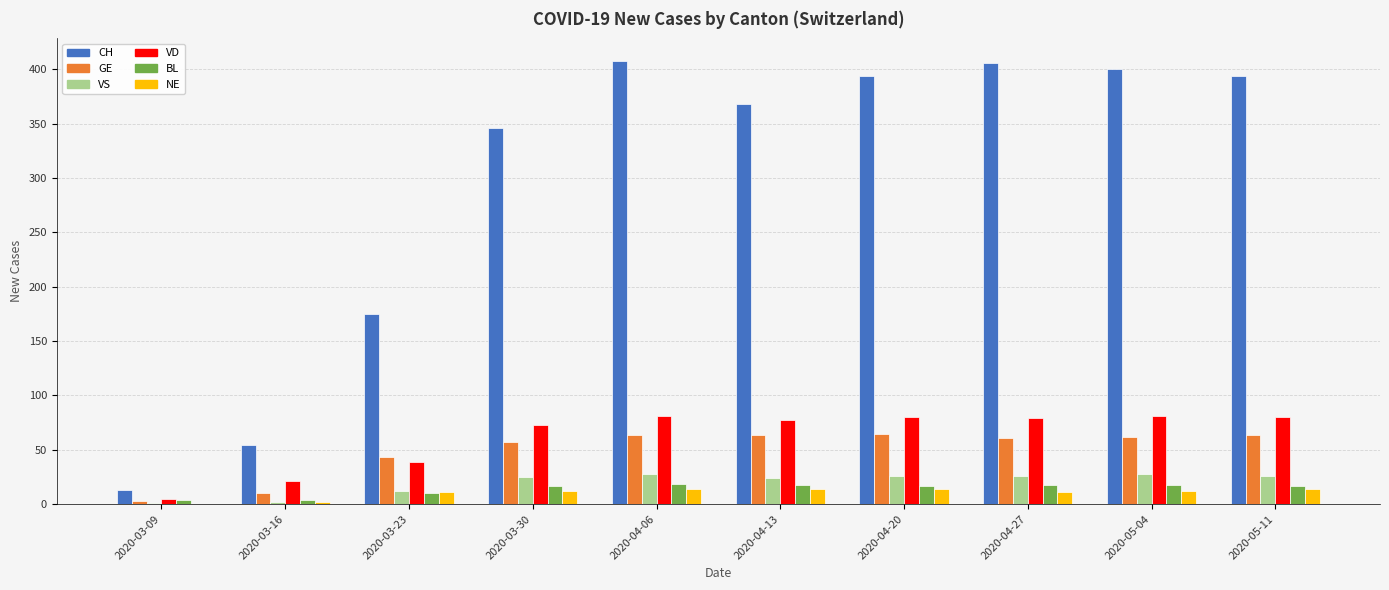

What is the difference between the VD values at 2020-04-13 and 2020-03-23?

38